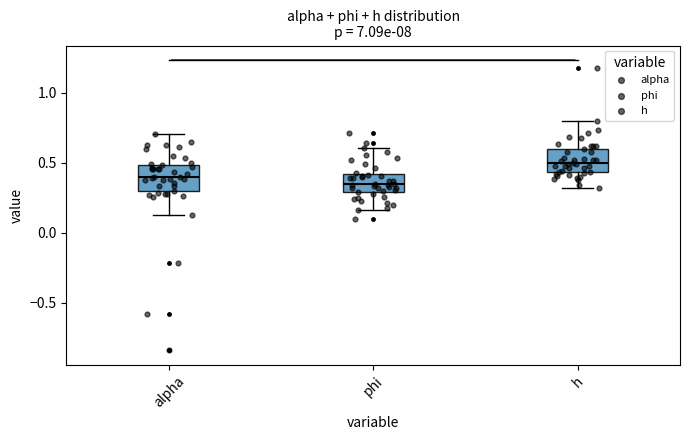

Which box's median line is the lowest?

phi